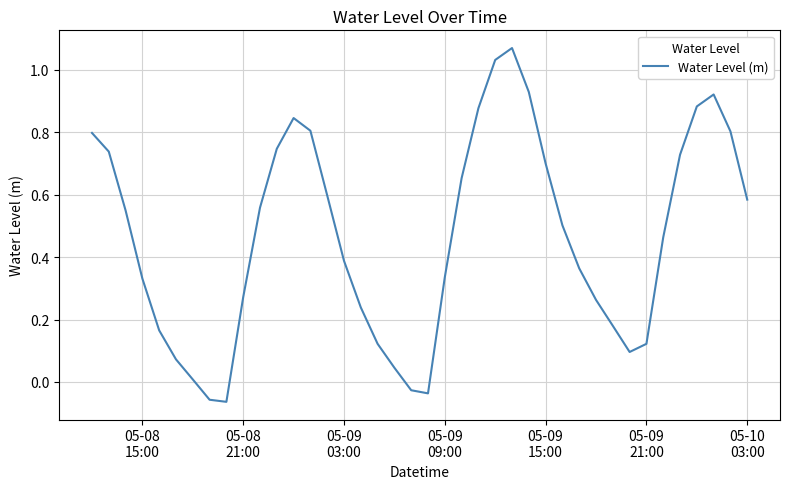

True or false: there are more than 1 points higher than both neighbors.

True